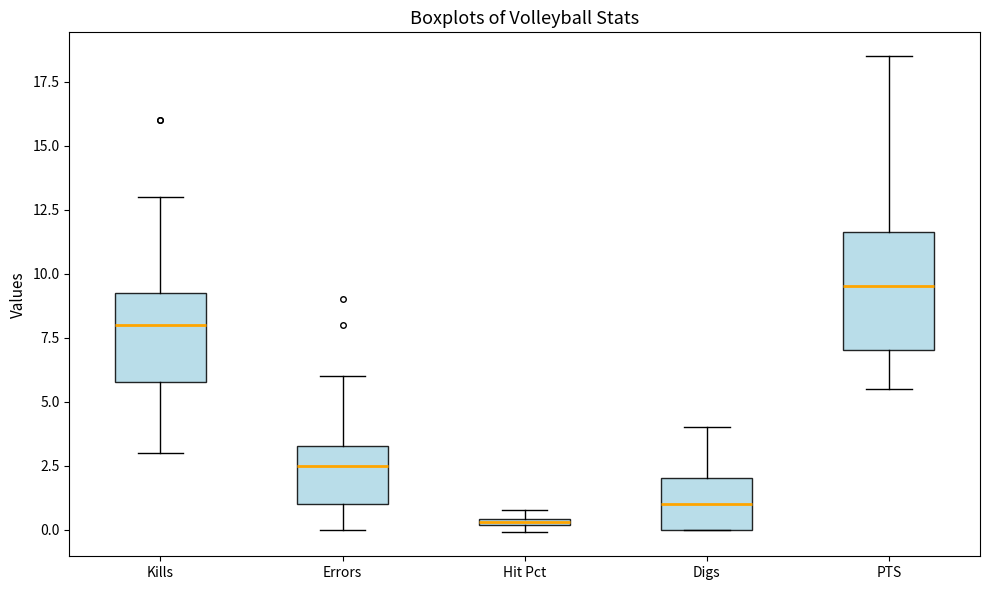

Which box is the tallest, from its lower edge to its upper edge?

PTS